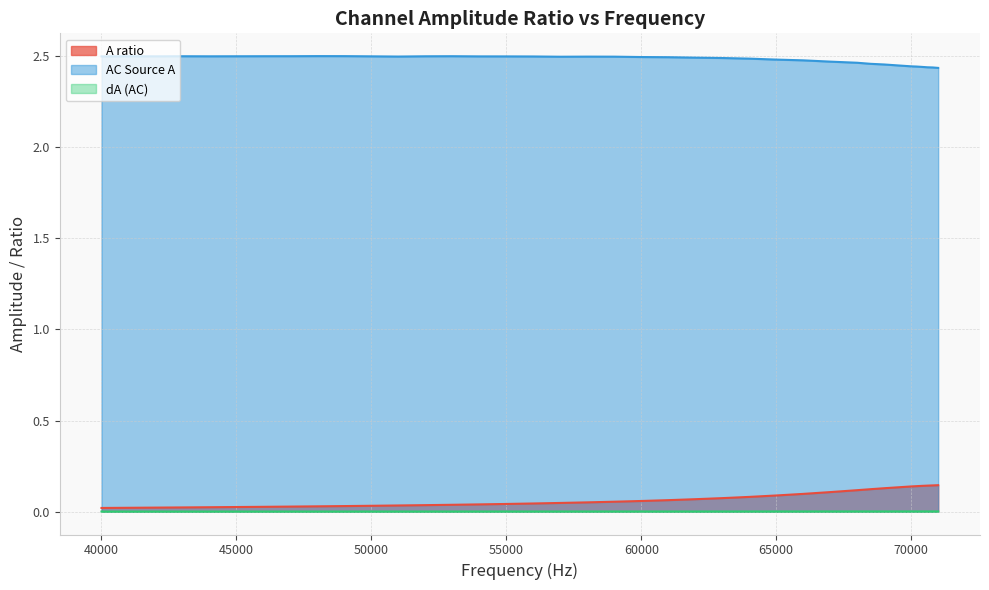

Rank the categories by AC Source A value from lowest to highest.

71000, 70800, 70600, 70400, 70200, 70000, 69000, 68500, 68000, 67000, 66000, 65000, 64000, 63000, 62000, 61000, 60000, 57000, 59000, 58000, 51000, 56000, 40000, 55000, 54000, 50000, 42000, 44000, 52000, 41000, 43000, 46000, 53000, 47000, 49000, 48000